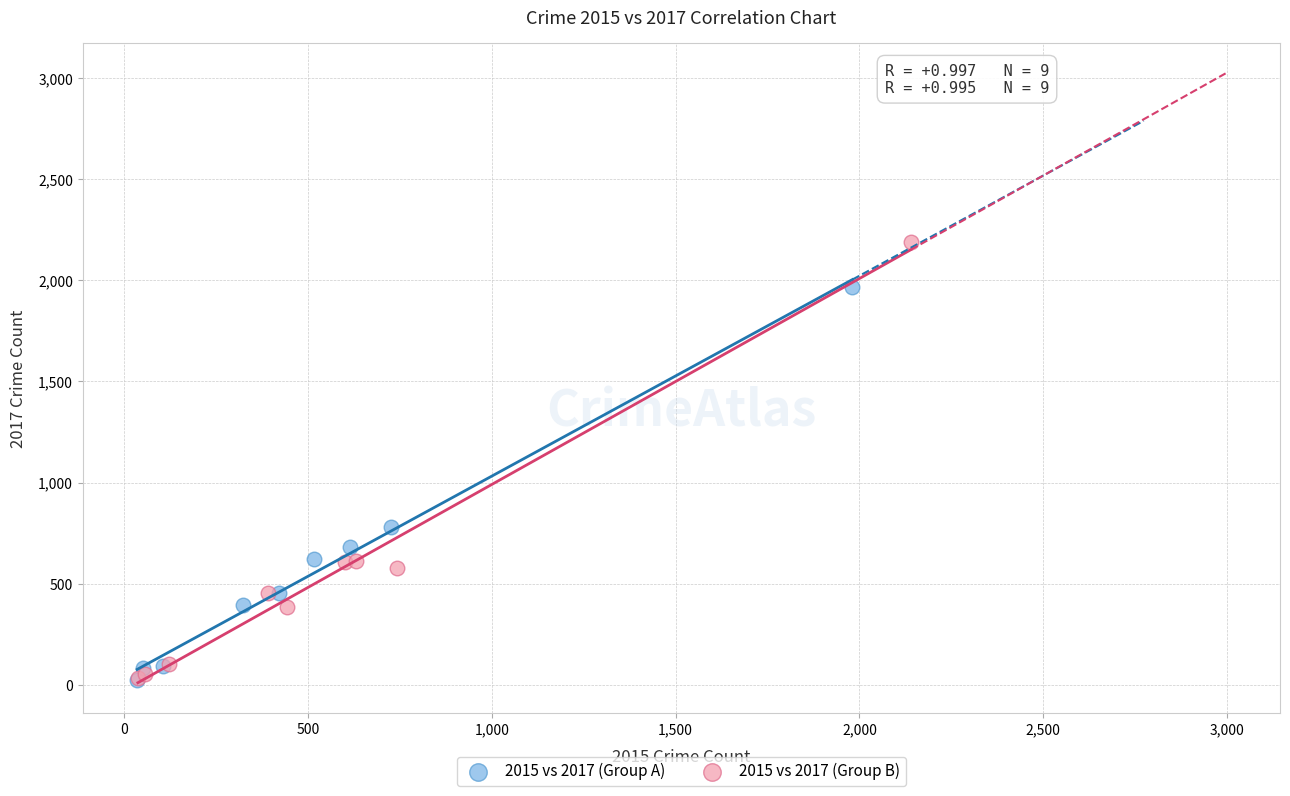

Which series has the largest Y range (max minus min)?

2015 vs 2017 (Group B)